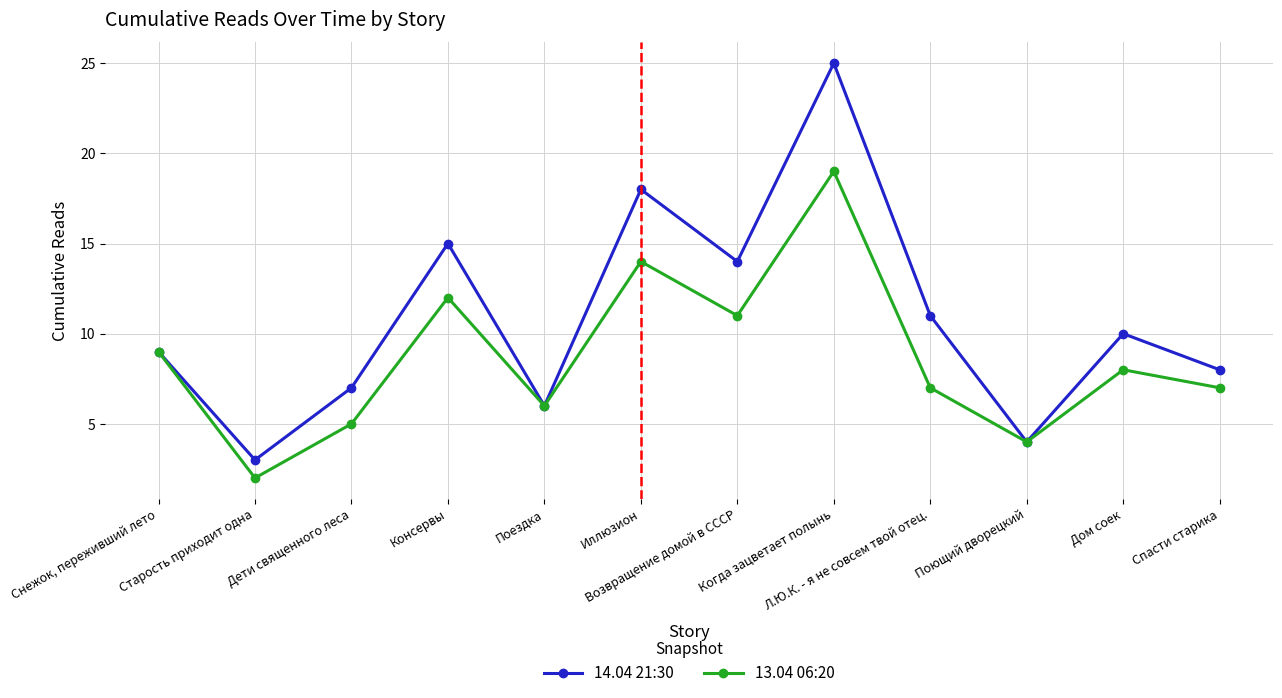

How many interior local peaks does the 14.04 21:30 series have?

4